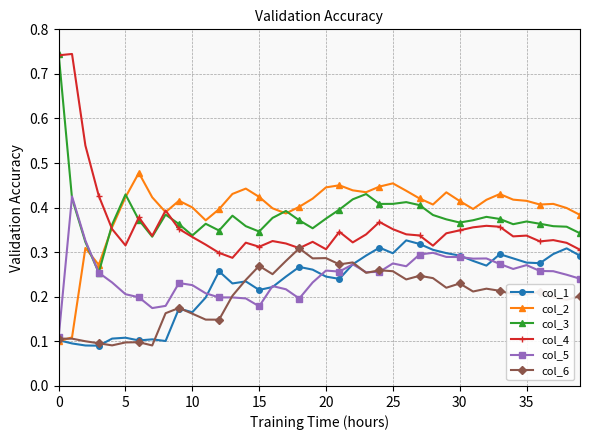

What are all the series names shown in the legend?

col_1, col_2, col_3, col_4, col_5, col_6